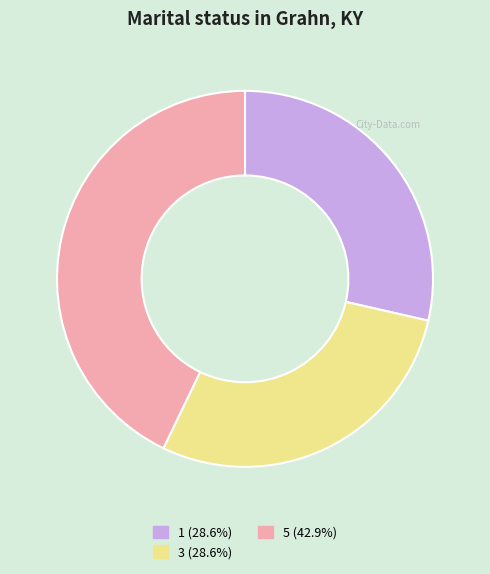

Which category has the biggest portion of the pie?

5